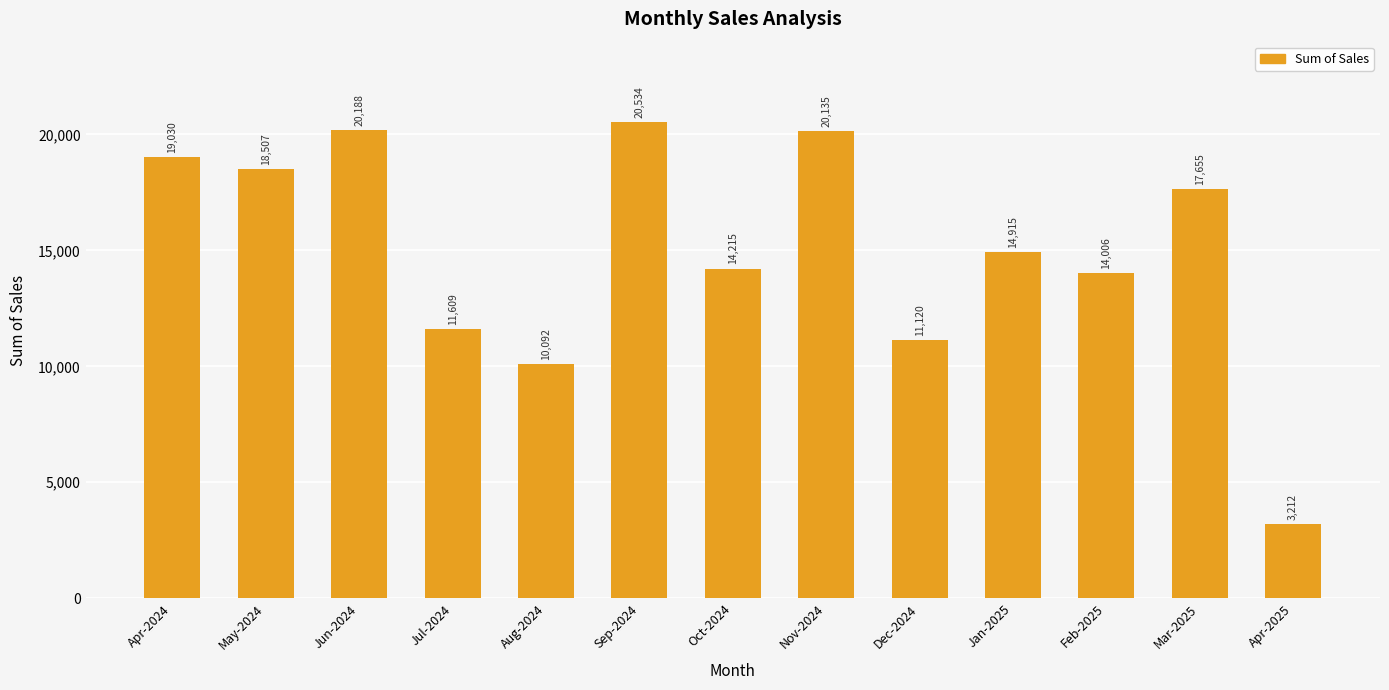

Count the number of values greater than 14914.

7